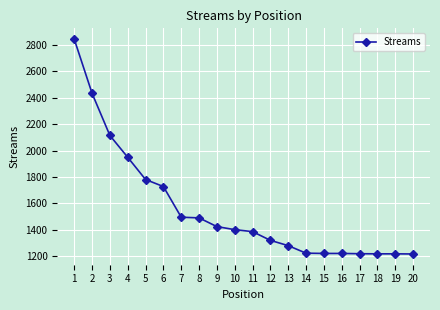

What is the greatest value displayed?

2843